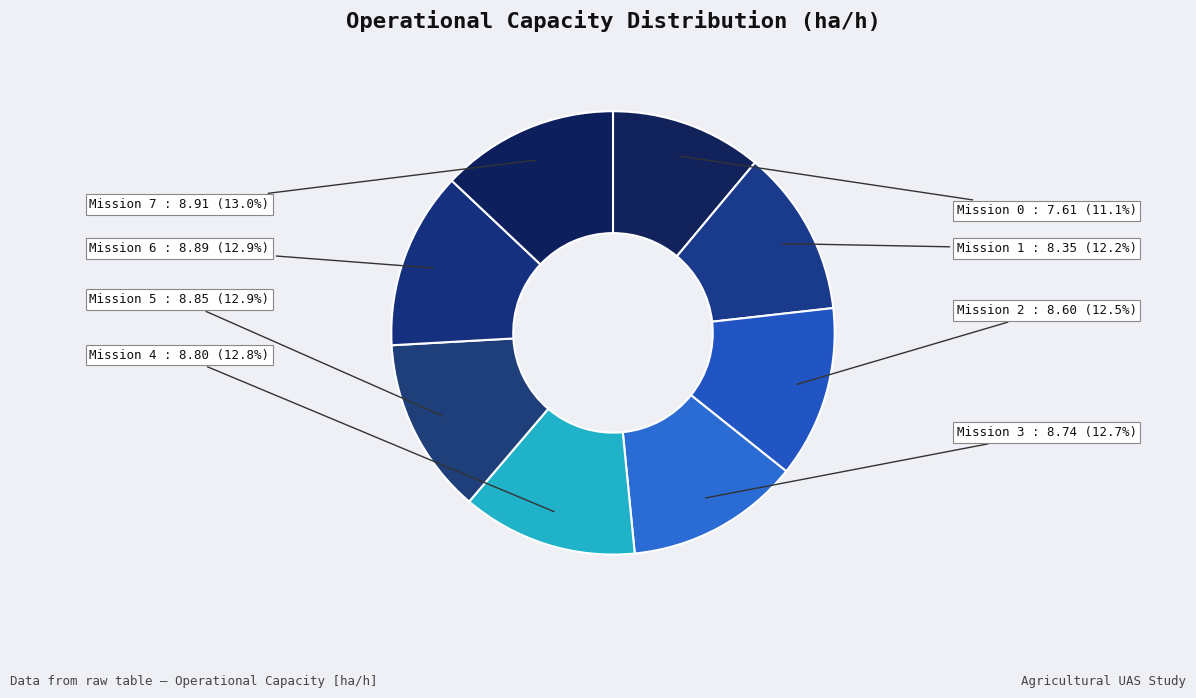

Count the number of slices in the pie.

8